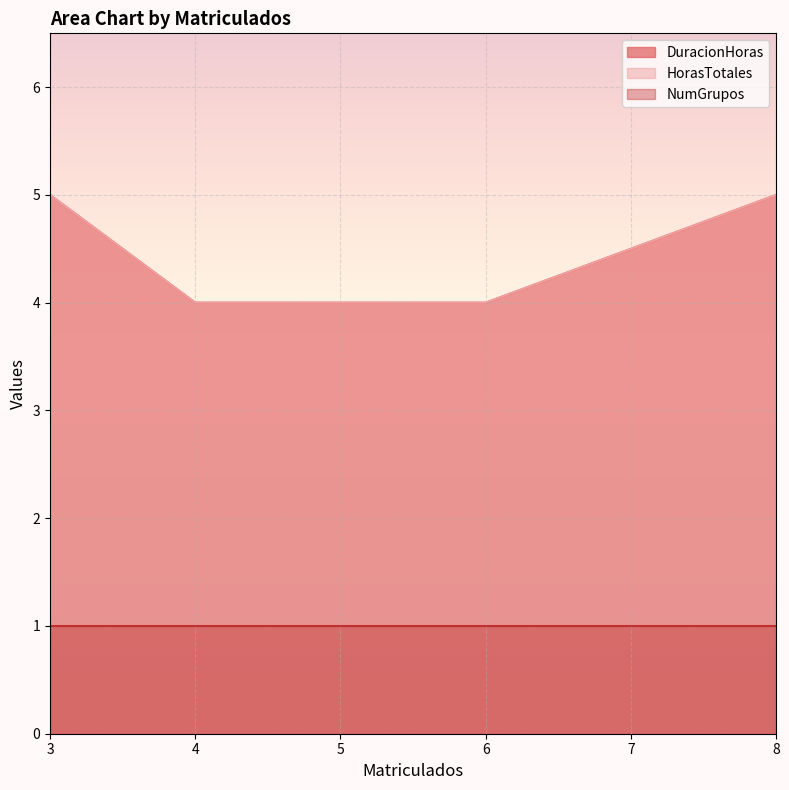

What is the maximum value for DuracionHoras?

5